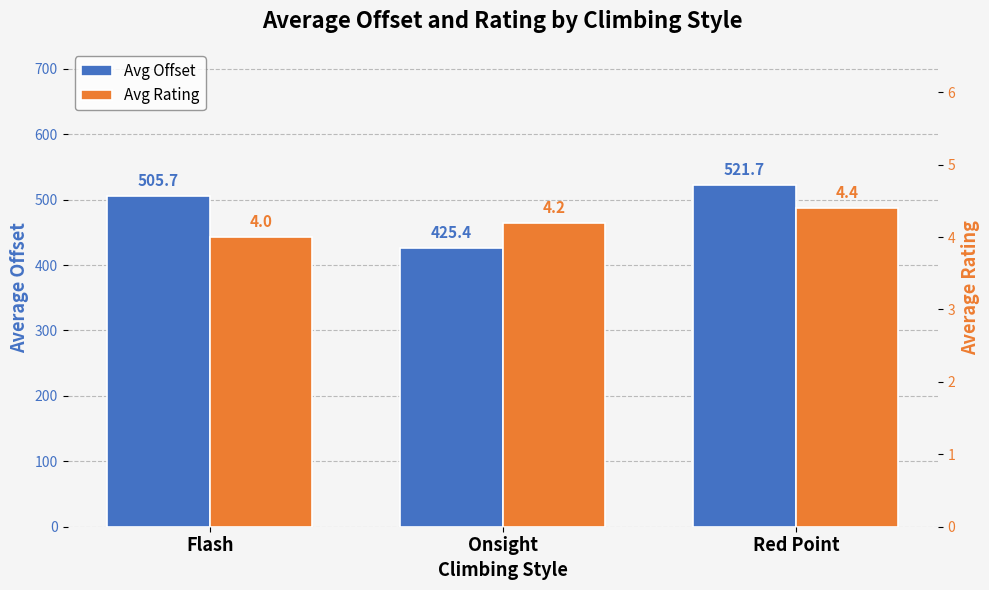

What is the approximate value of Avg Rating at Onsight?

4.2